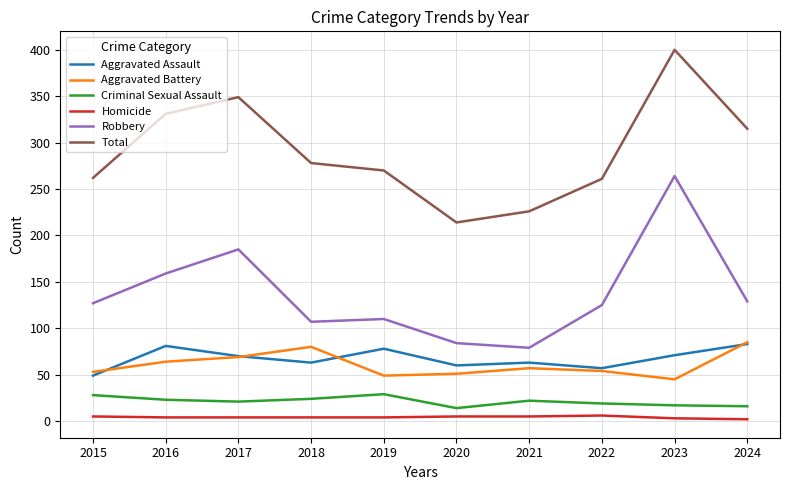

Between 2018 and 2024, which series saw the biggest shift?

Total